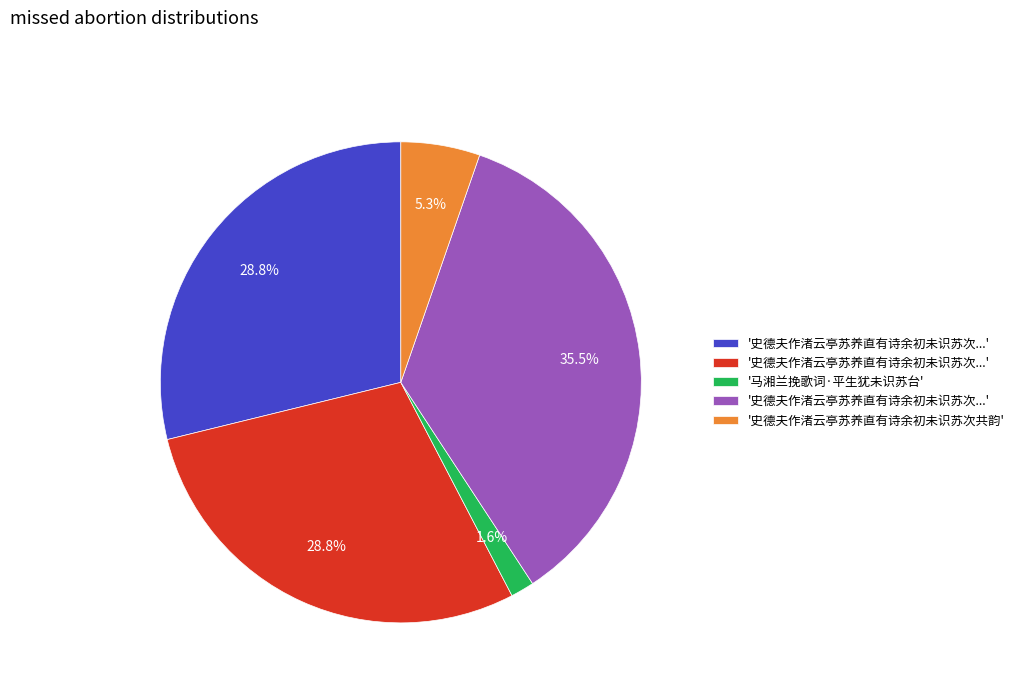

Count the number of slices in the pie.

5